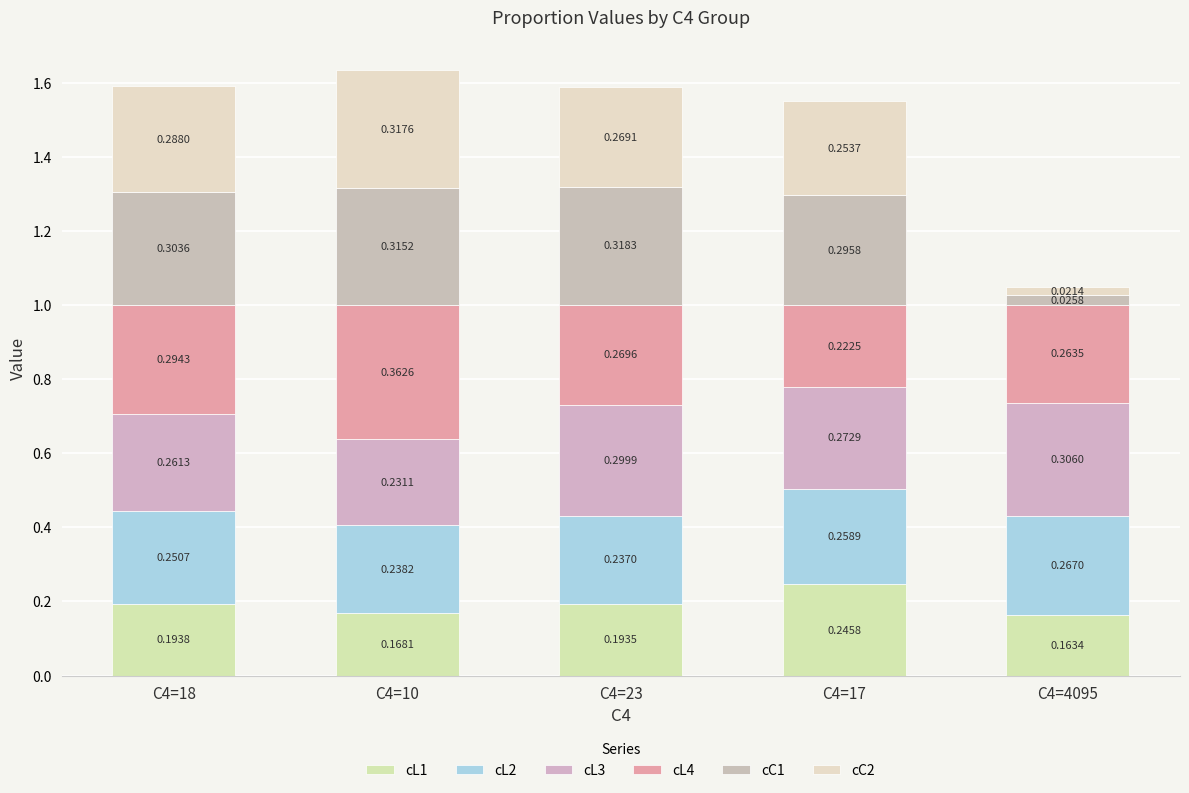

True or false: cC2 has a value of 0.3 at C4=10.

True